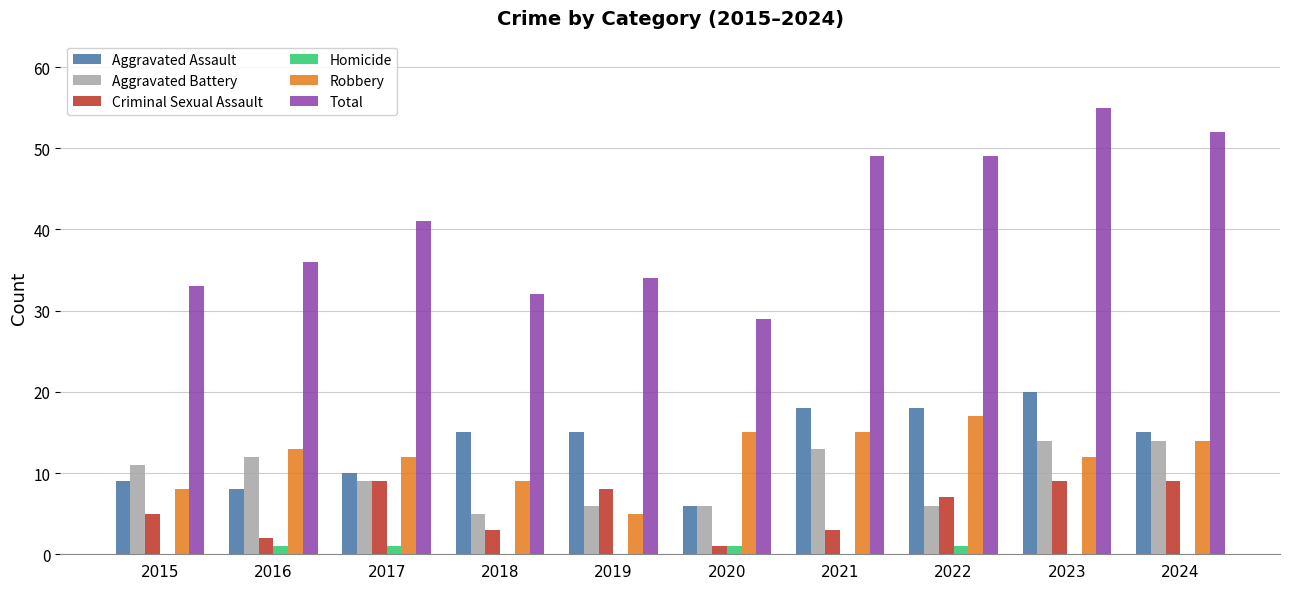

What is the sum of all Criminal Sexual Assault values?

56